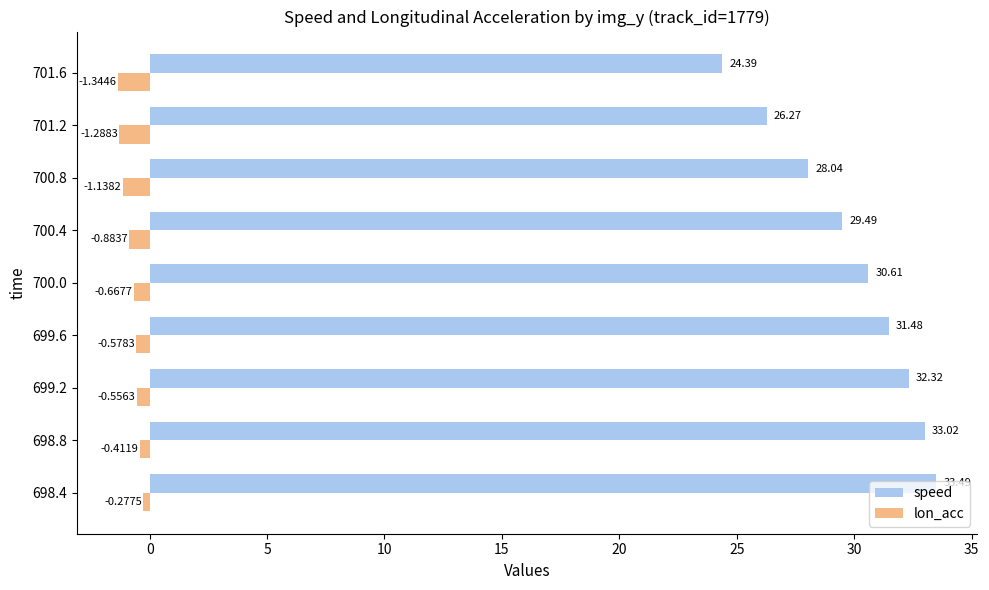

List the series in order of their peak value, highest first.

speed, lon_acc